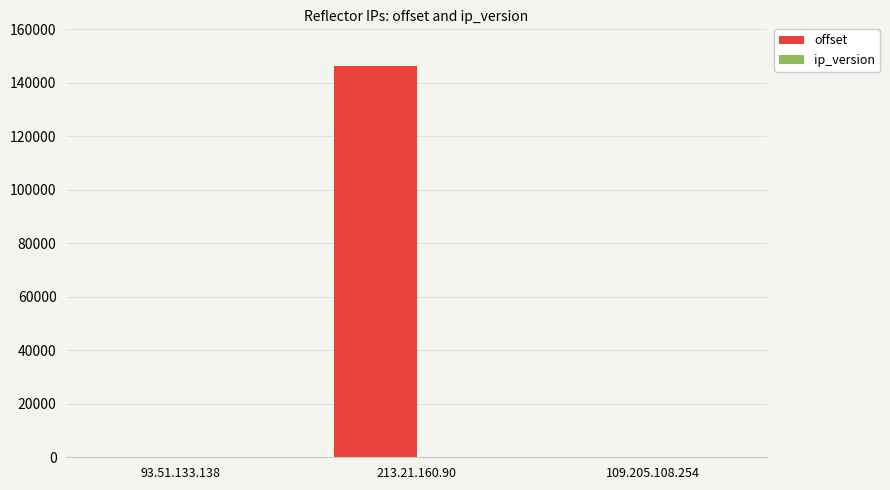

Which series has the largest total across all categories?

offset